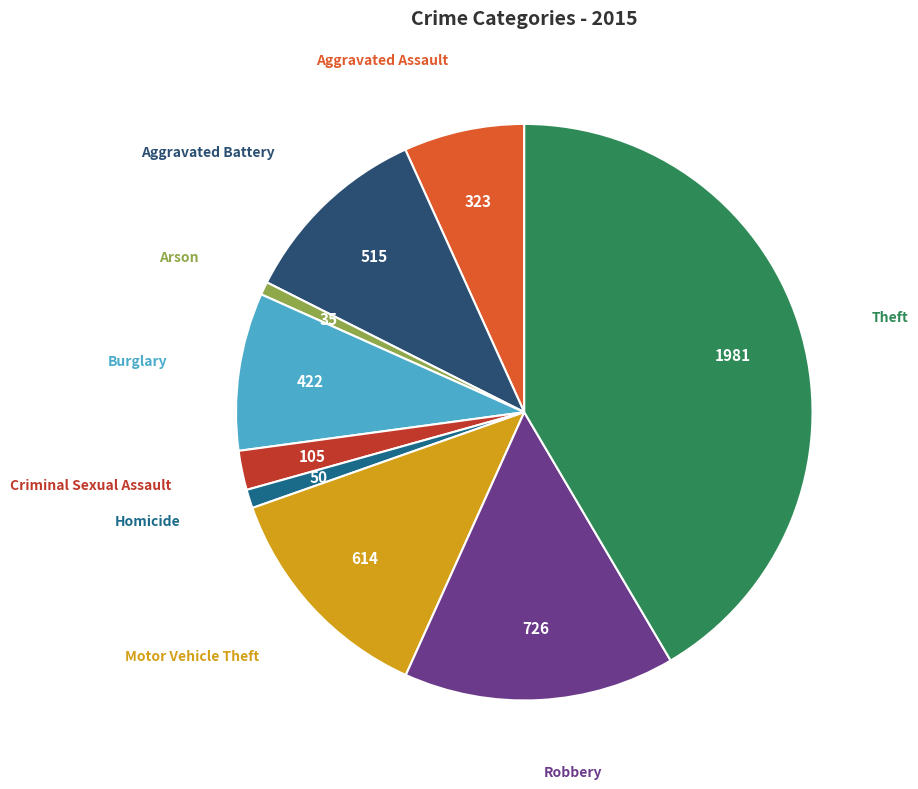

Is there a majority slice in this chart?

No